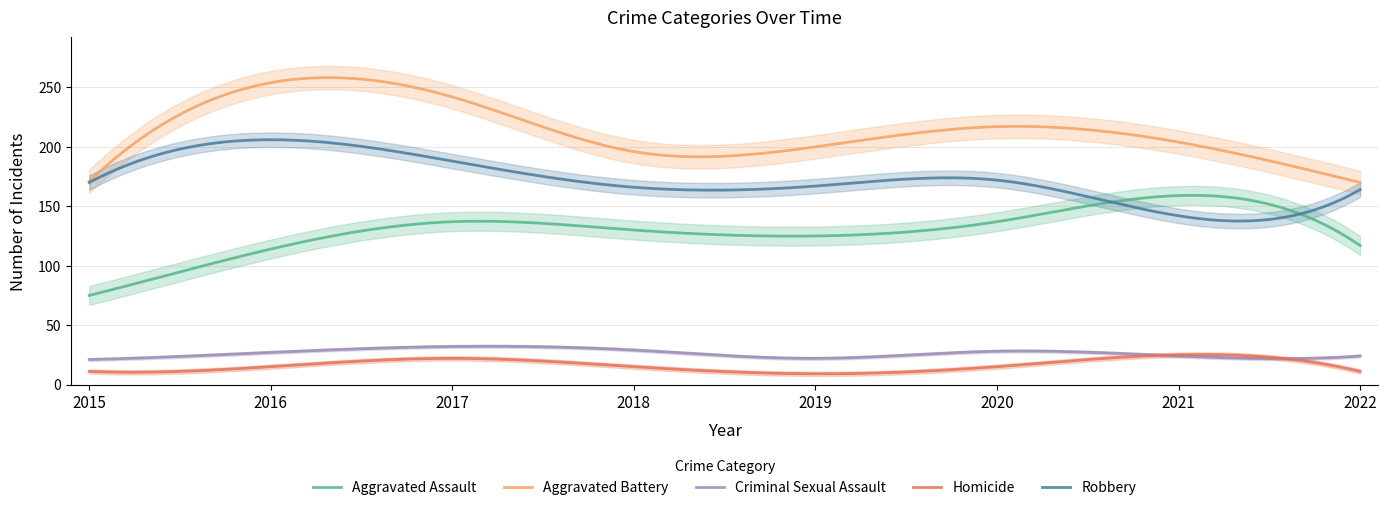

What is the total value across all series at 2020?

569